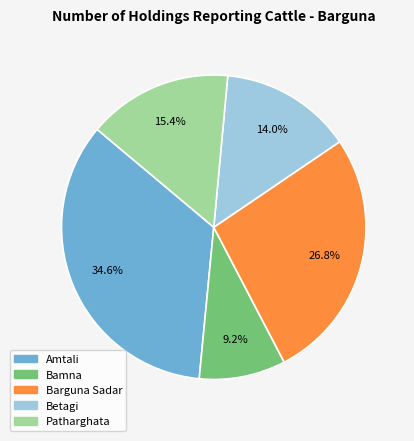

Approximately how many times larger is the value at Bamna compared to Patharghata?

0.6